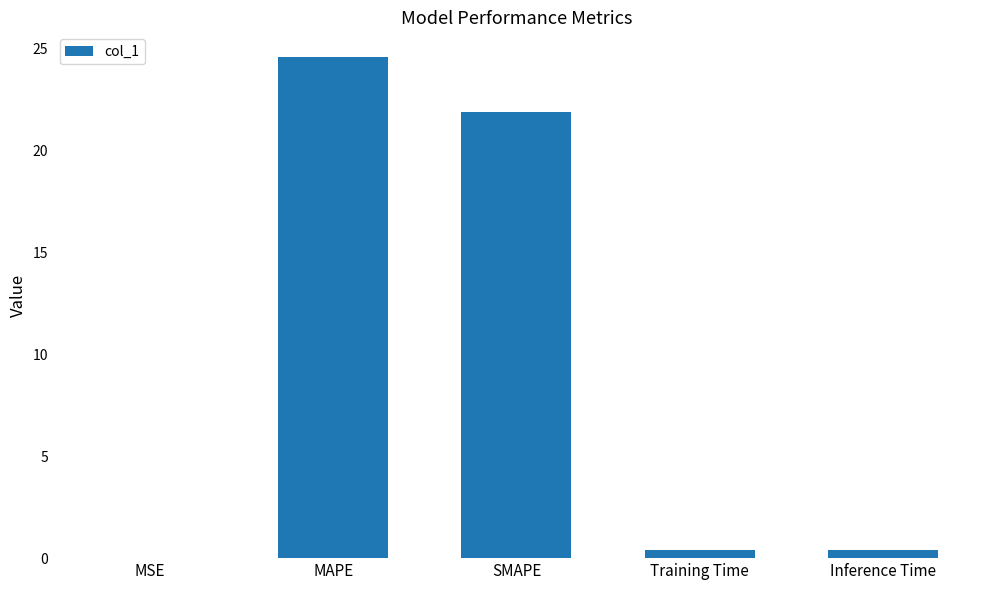

Where is the data nearest to the value 12?

SMAPE